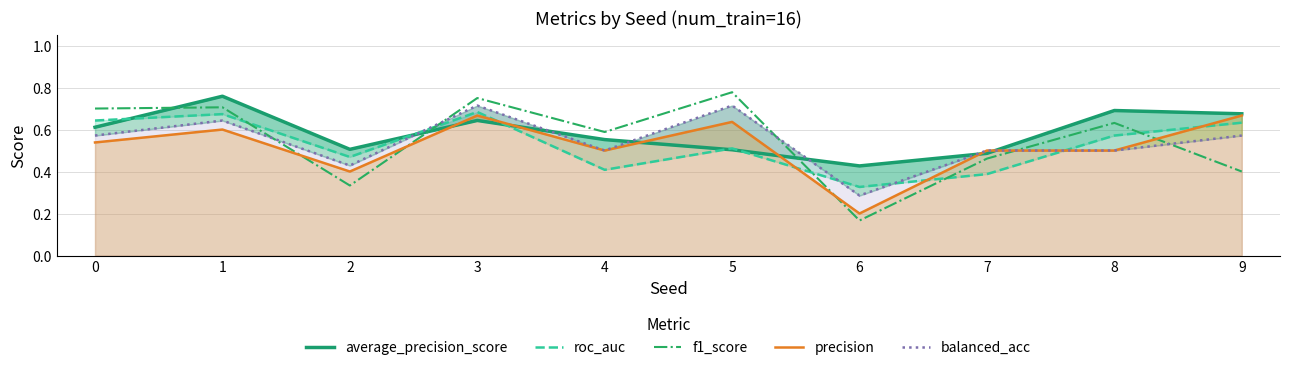

Reading left to right, extract all data points from this chart.

average_precision_score: 0=0.6	1=0.8	2=0.5	3=0.6	4=0.6	5=0.5	6=0.4	7=0.5	8=0.7	9=0.7
roc_auc: 0=0.6	1=0.7	2=0.5	3=0.7	4=0.4	5=0.5	6=0.3	7=0.4	8=0.6	9=0.6
f1_score: 0=0.7	1=0.7	2=0.3	3=0.8	4=0.6	5=0.8	6=0.2	7=0.5	8=0.6	9=0.4
precision: 0=0.5	1=0.6	2=0.4	3=0.7	4=0.5	5=0.6	6=0.2	7=0.5	8=0.5	9=0.7
balanced_acc: 0=0.6	1=0.6	2=0.4	3=0.7	4=0.5	5=0.7	6=0.3	7=0.5	8=0.5	9=0.6